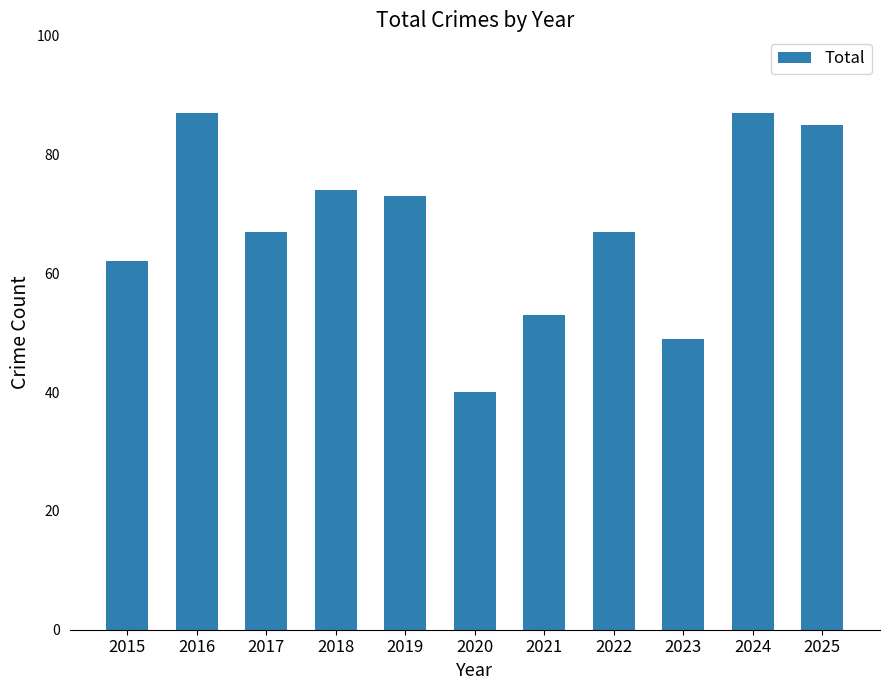

The chart shows a value of 22 at 2018. True or false?

False